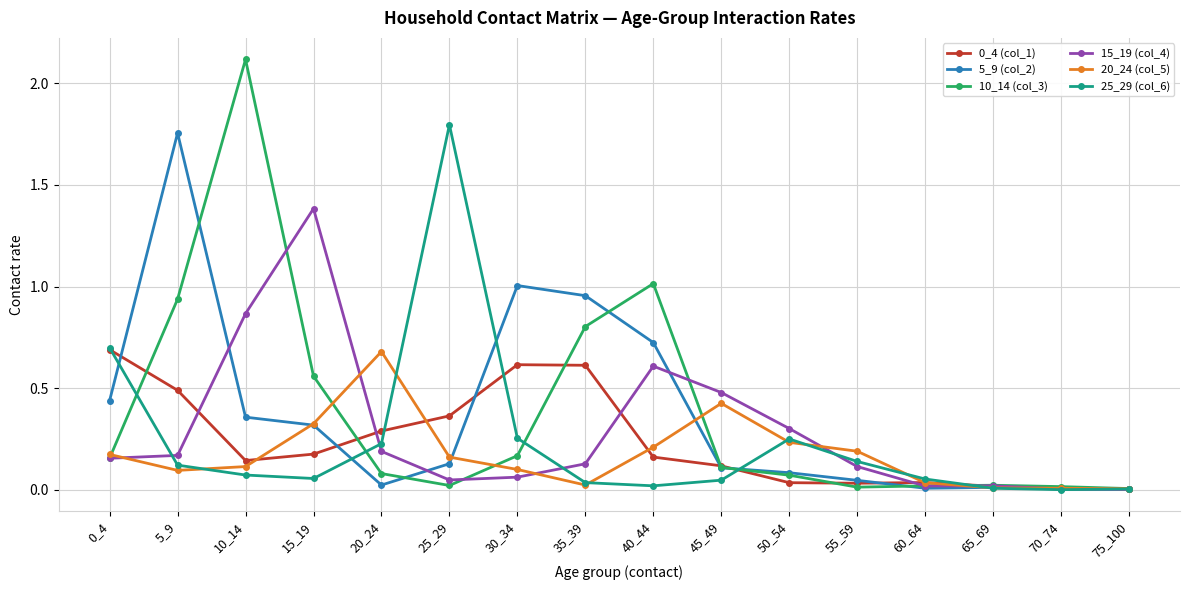

Is the value of 0_4 (col_1) at 75_100 greater than the value of 5_9 (col_2) at 35_39?

No